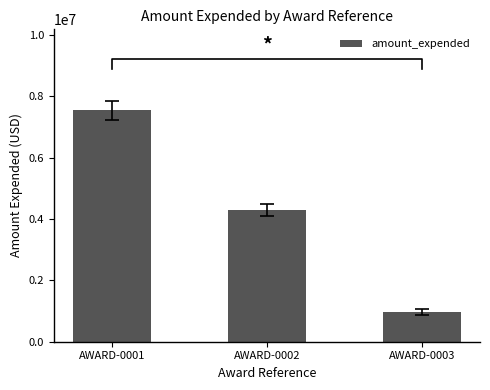

What is the average value?

4267001